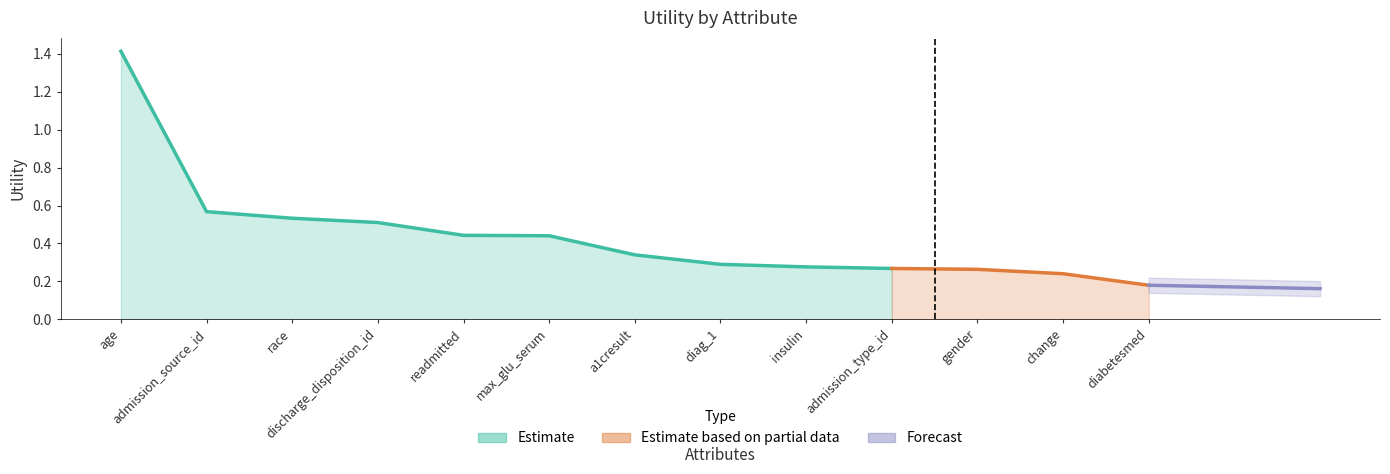

Rank the categories by value from highest to lowest.

age, admission_source_id, race, discharge_disposition_id, readmitted, max_glu_serum, a1cresult, diag_1, insulin, admission_type_id, gender, change, diabetesmed